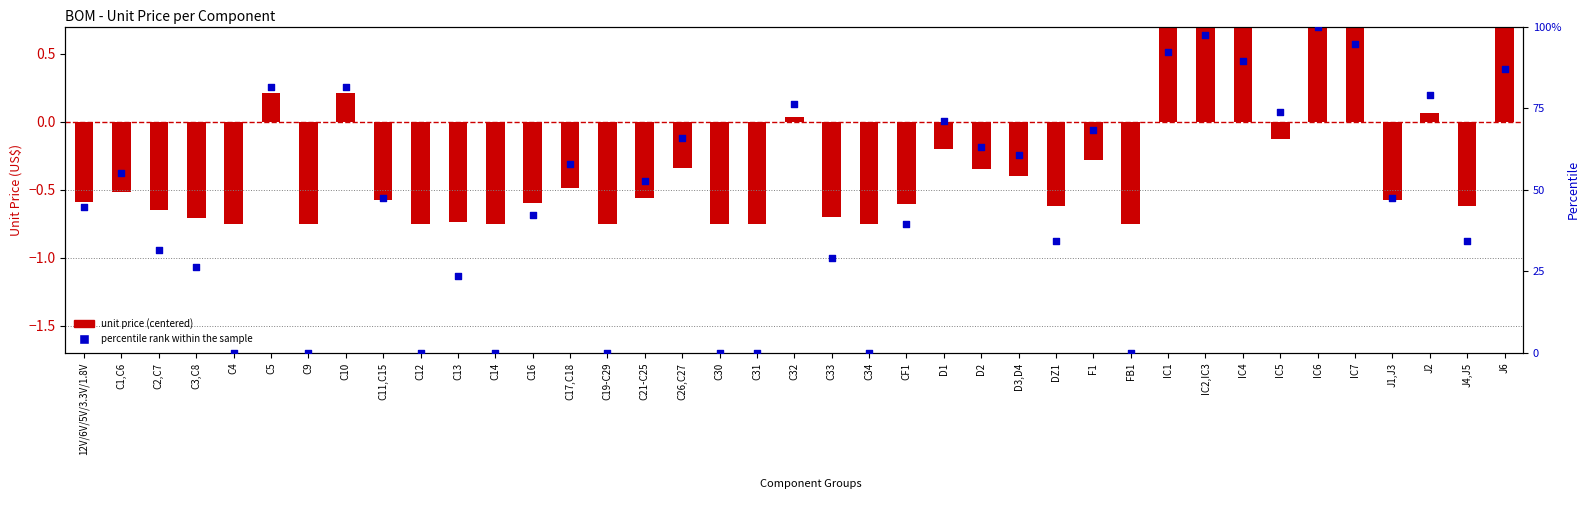

Is the value of unit price (centered) at C12 greater than the value of percentile rank within the sample at FB1?

Yes